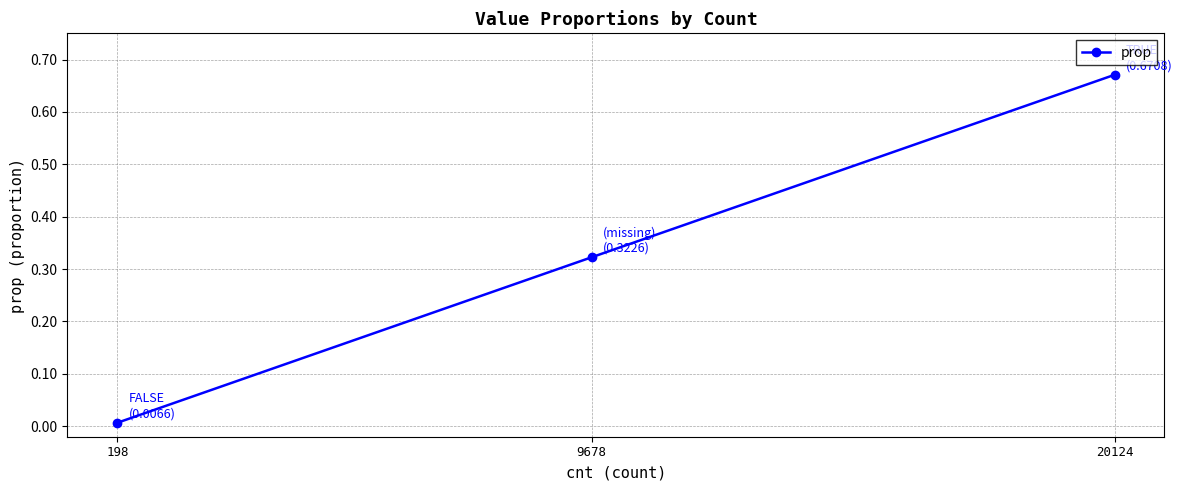

Is it true that the value at 9678 is 0.4?

False